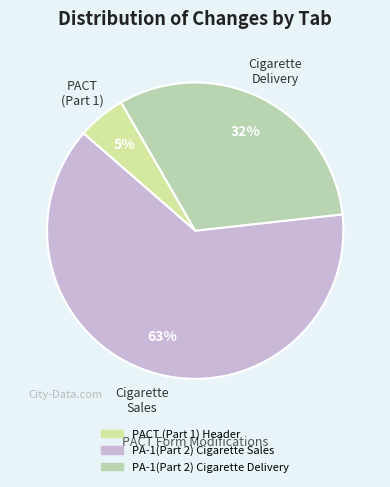

Rank the categories by value from lowest to highest.

PACT (Part 1) Header, PA-1(Part 2) Cigarette Delivery, PA-1(Part 2) Cigarette Sales